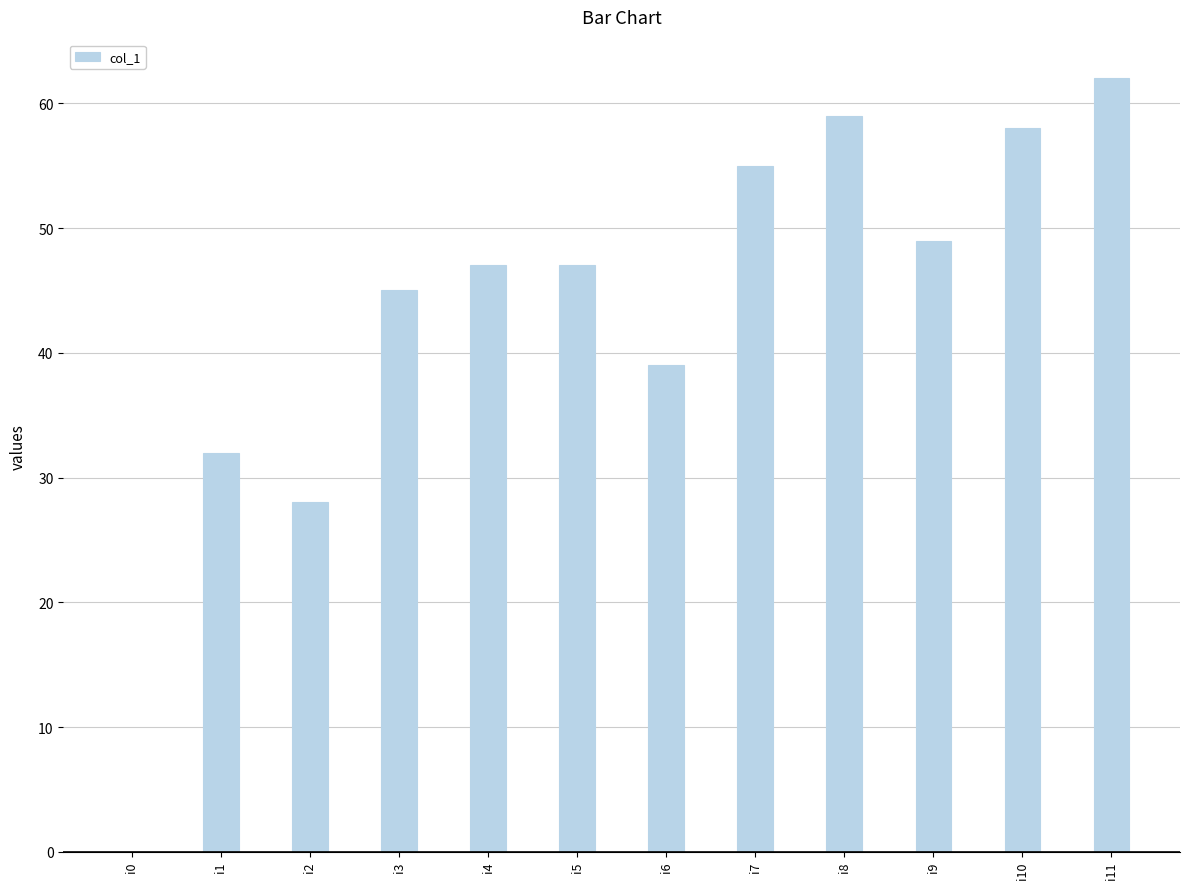

Count the number of categories in the chart.

12